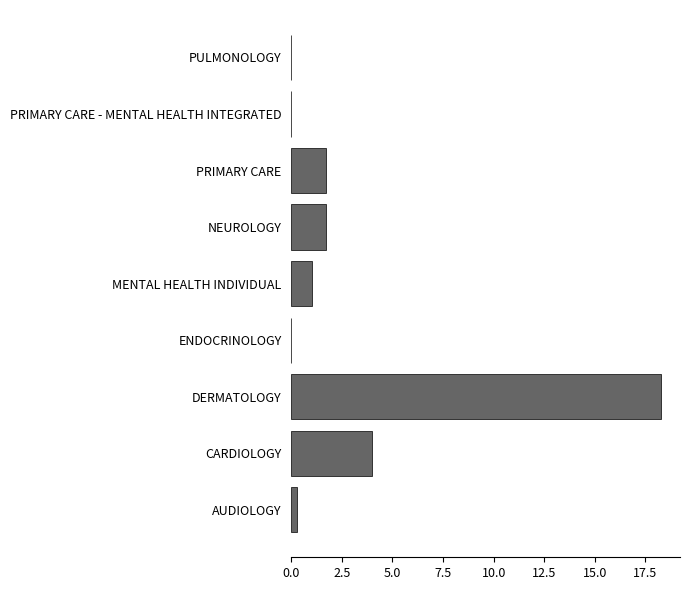

What is the maximum value shown in the chart?

18.3